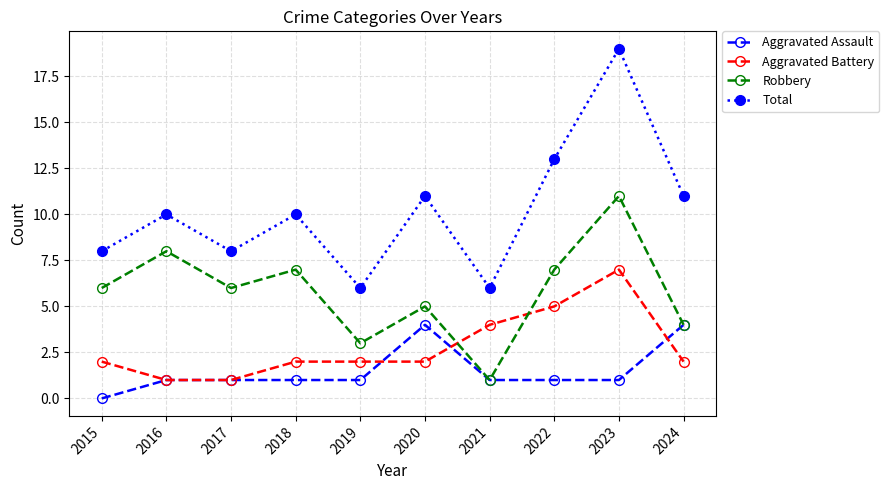

The Total series shows 8 at 2019. True or false?

False